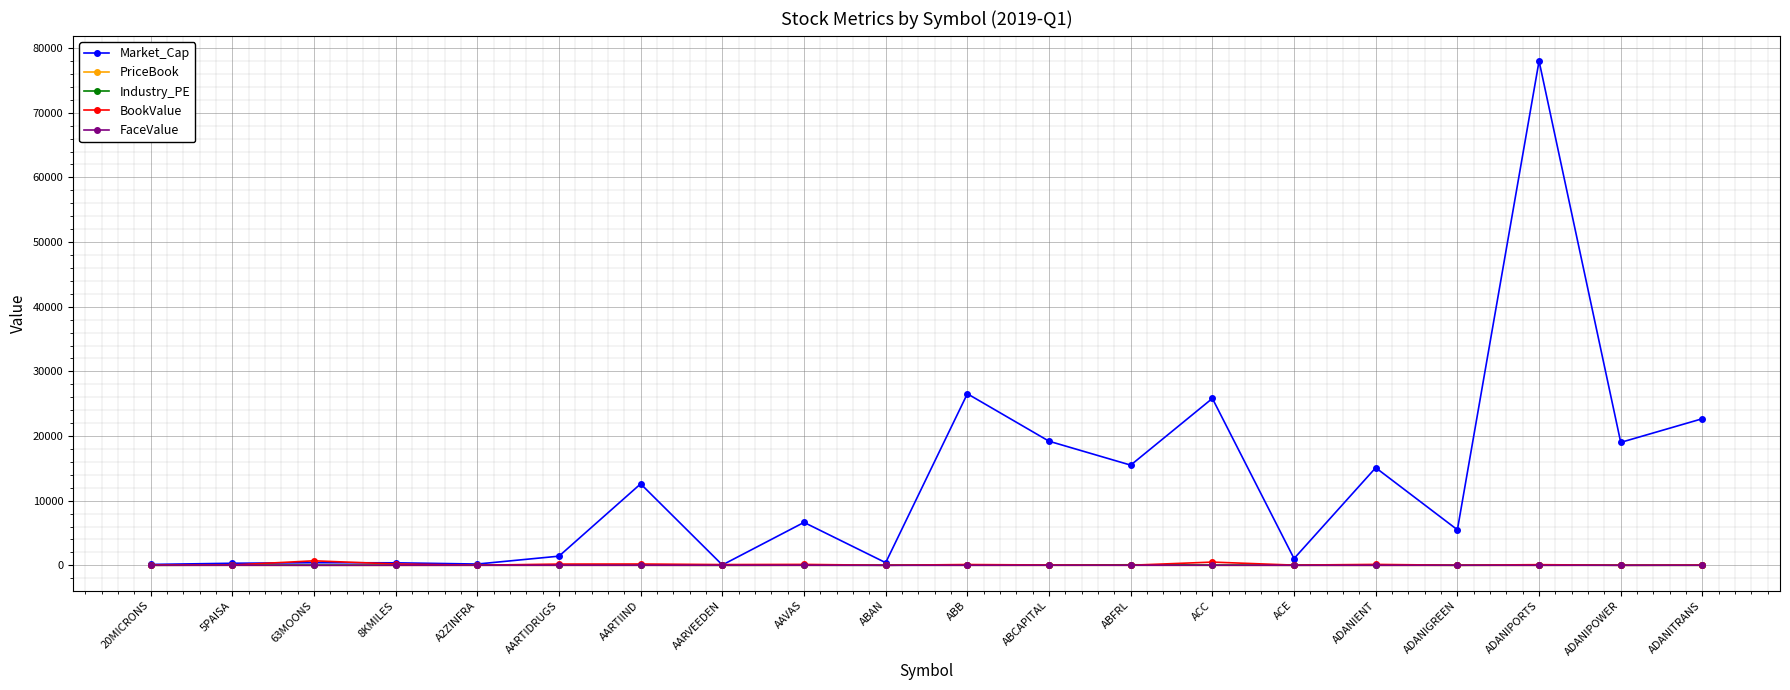

What is the label of the 13th point from the right?

AARVEEDEN